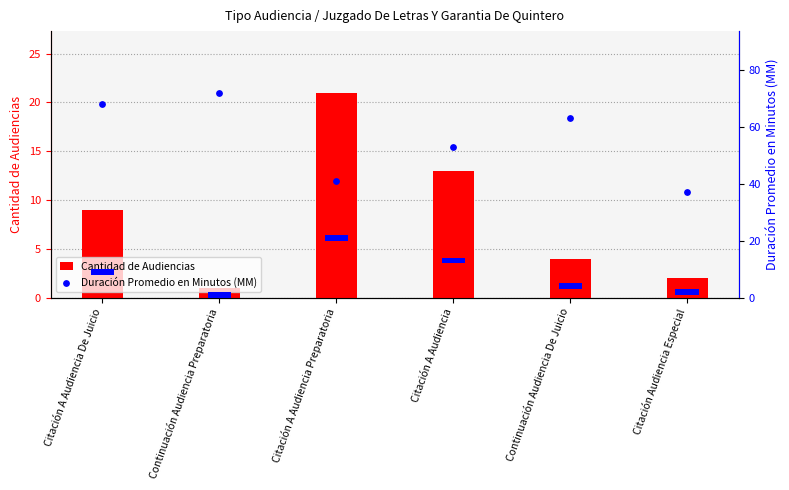

Which series reaches the maximum Y coordinate?

Duración Promedio en Minutos (MM)